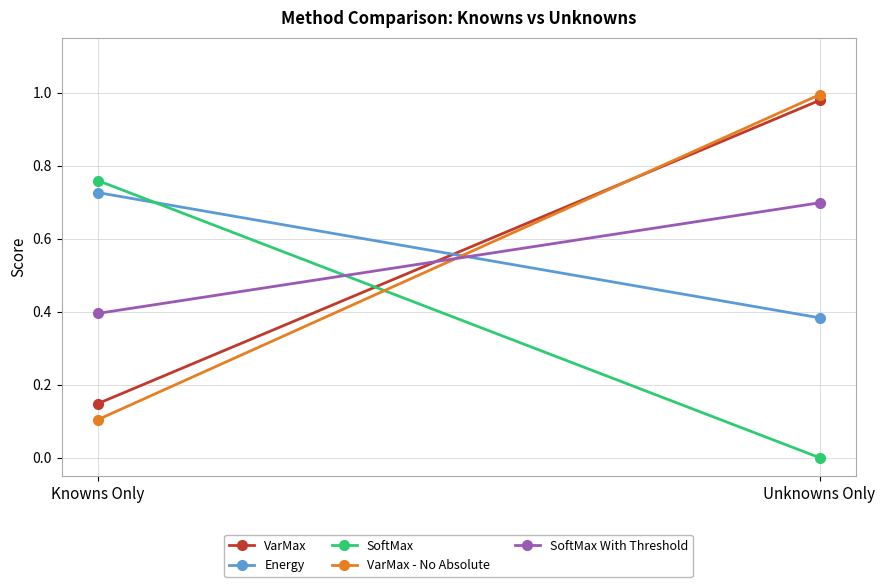

What is the difference between the maximum and minimum values in the SoftMax series?

0.8